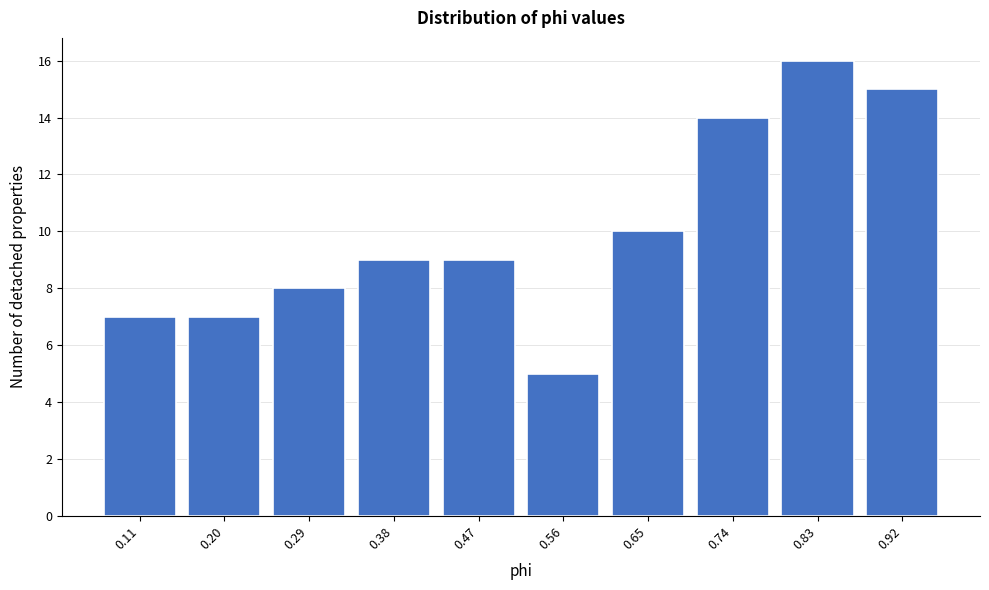

What is the height of the bar covering 0.52 to 0.61 on the x-axis? Neither the bar edges nor the heights are printed on the chart, so give them approximately, as read against the axes.

5